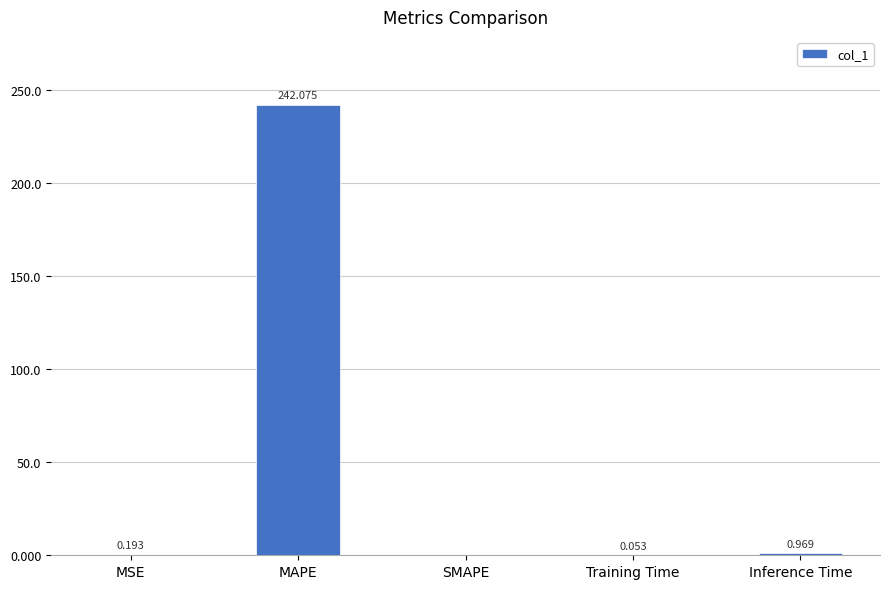

Count the number of values greater than 0.

4